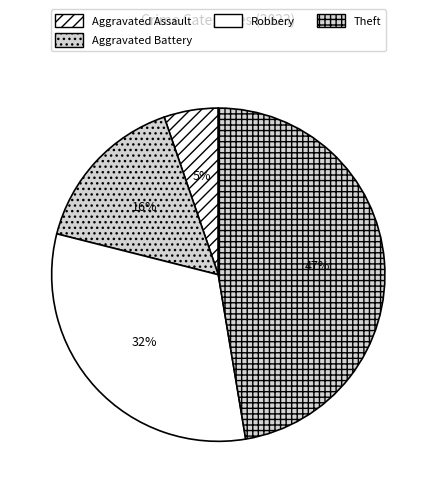

Which category has the biggest portion of the pie?

Theft